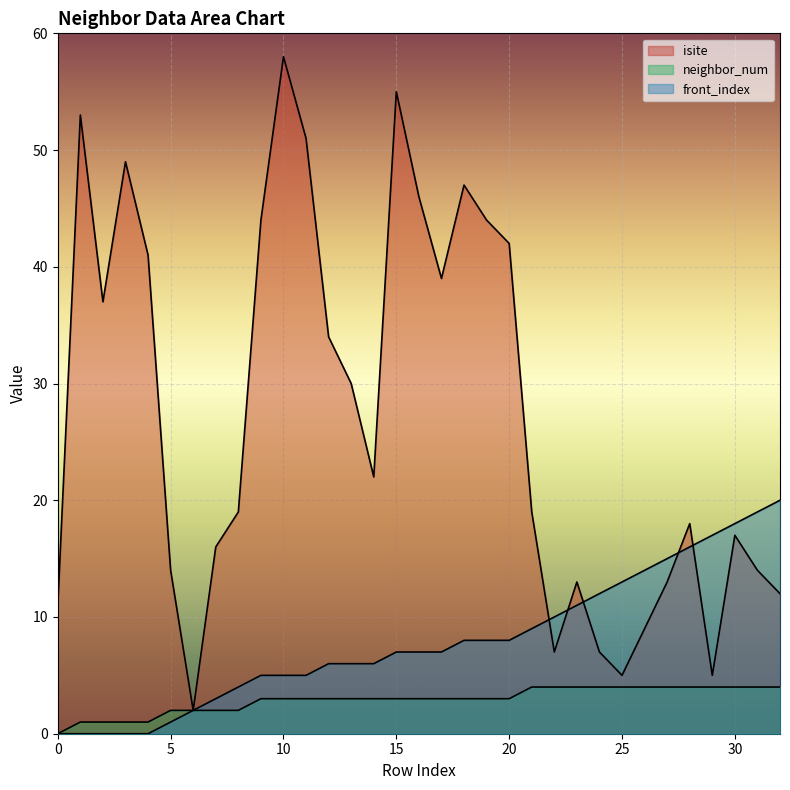

True or false: neighbor_num and front_index intersect in this chart.

False